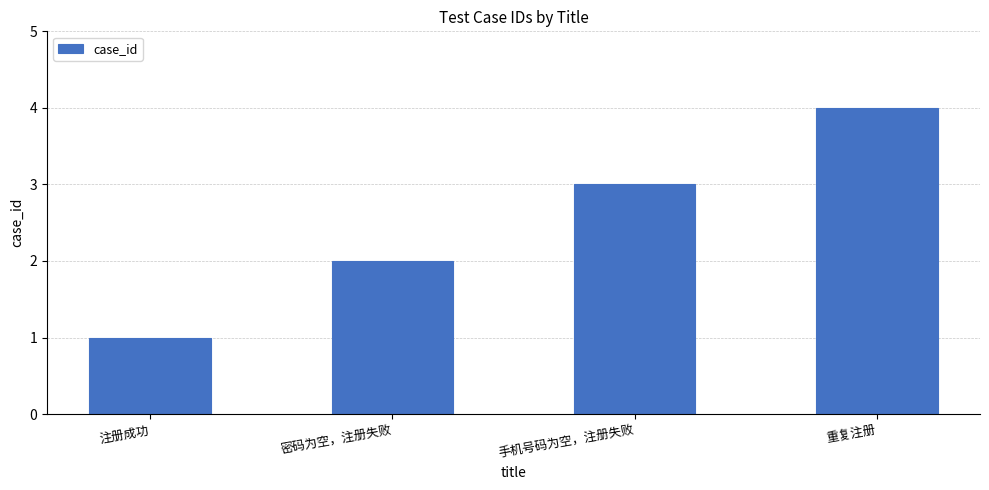

What is the greatest value displayed?

4